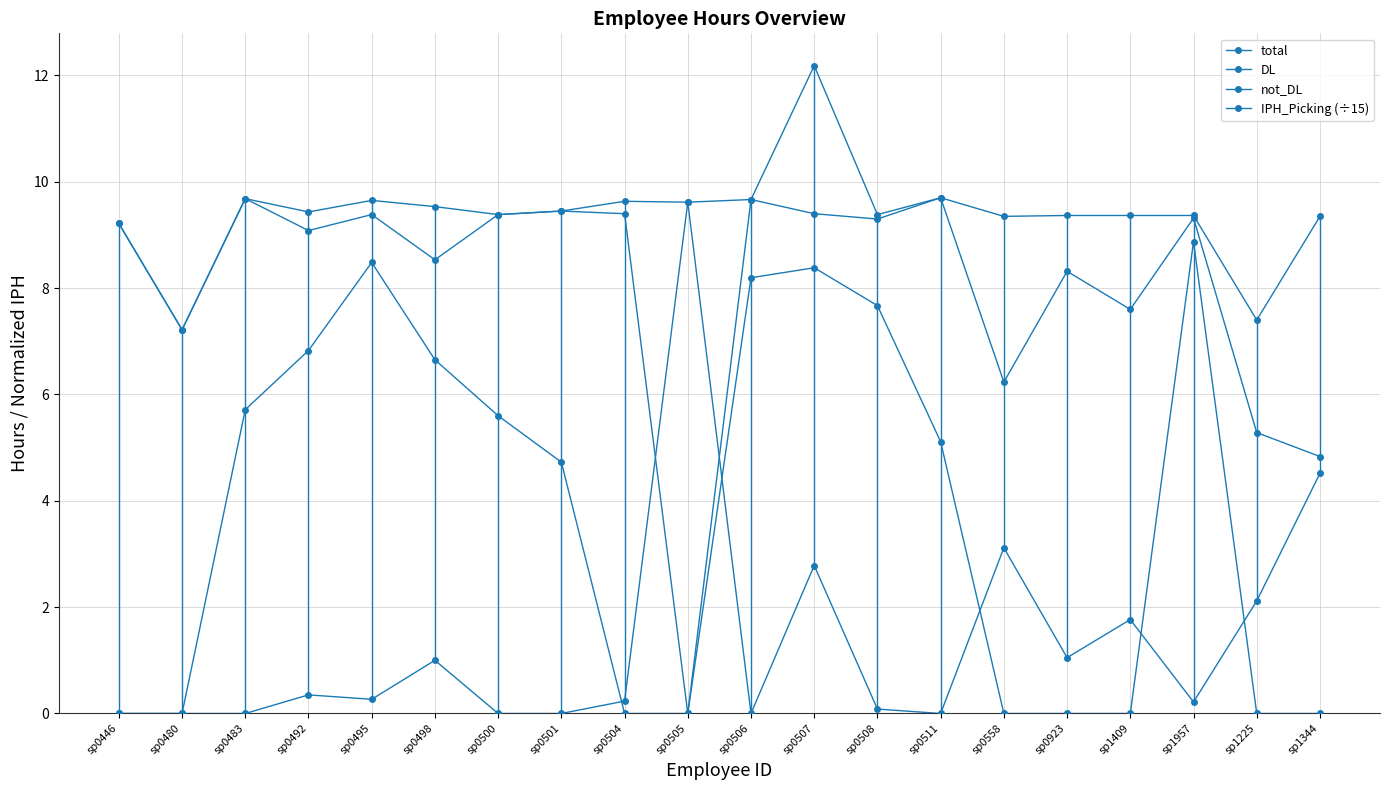

How many data points does each series have?

20